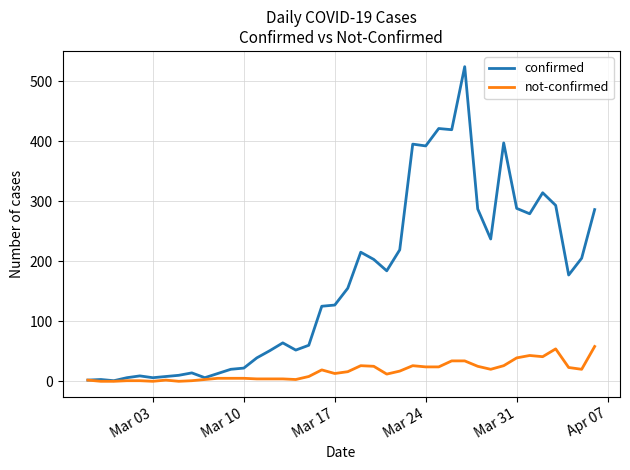

List the series in order of their overall mean, highest first.

confirmed, not-confirmed